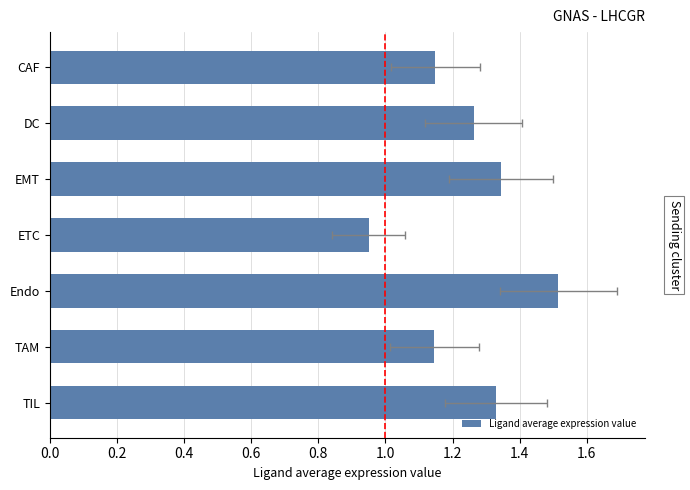

What is the difference between the second highest and minimum values?

0.4